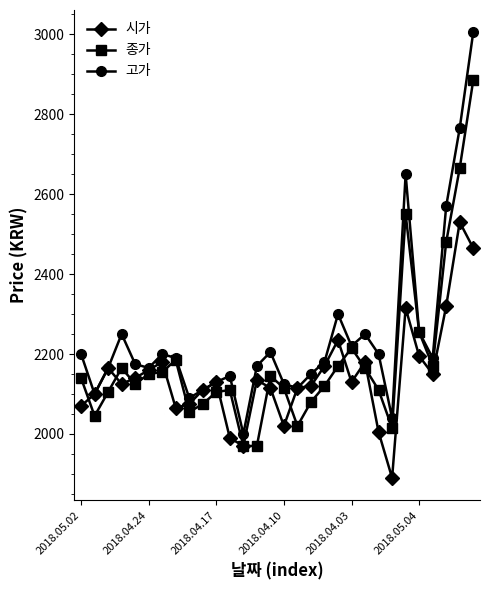

True or false: 시가 has more than 1 interior local peaks.

True